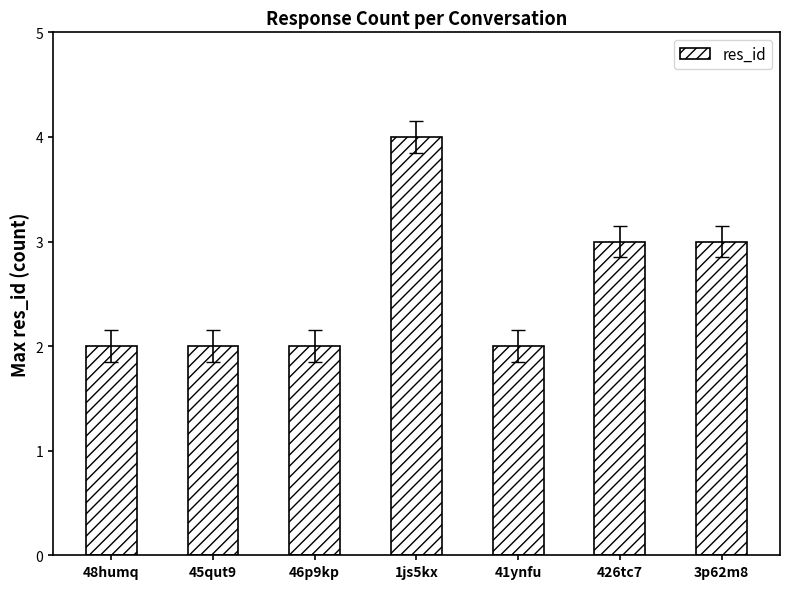

What is the average value?

3